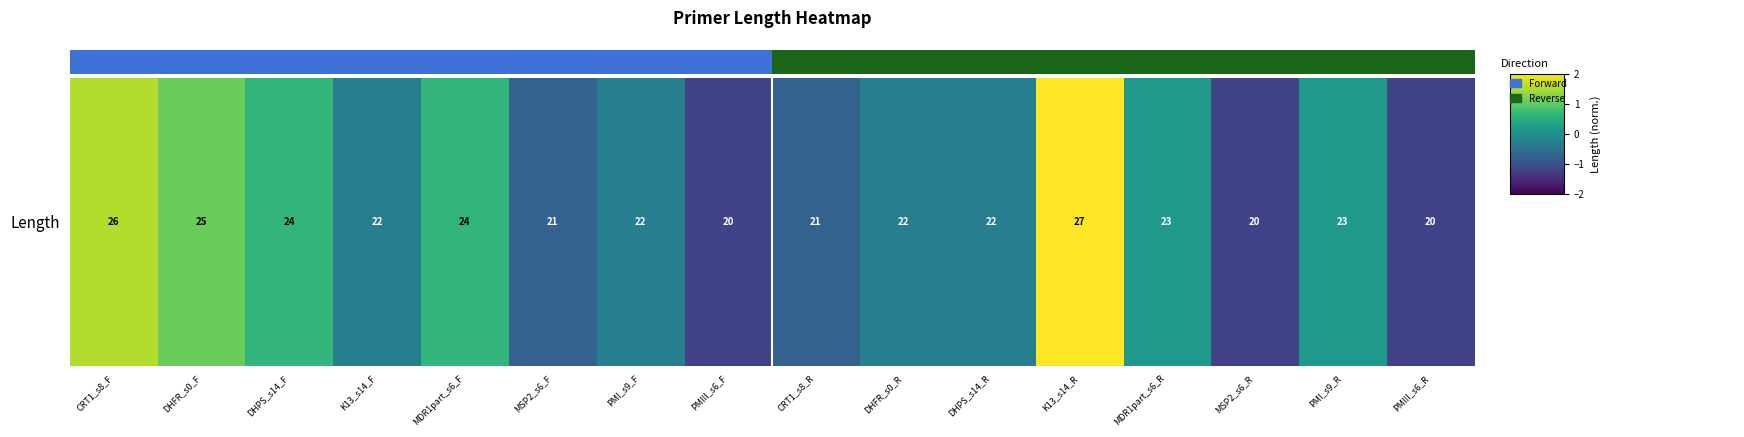

Between CRT1_s8_F and MDR1part_s6_F, which is larger?

CRT1_s8_F